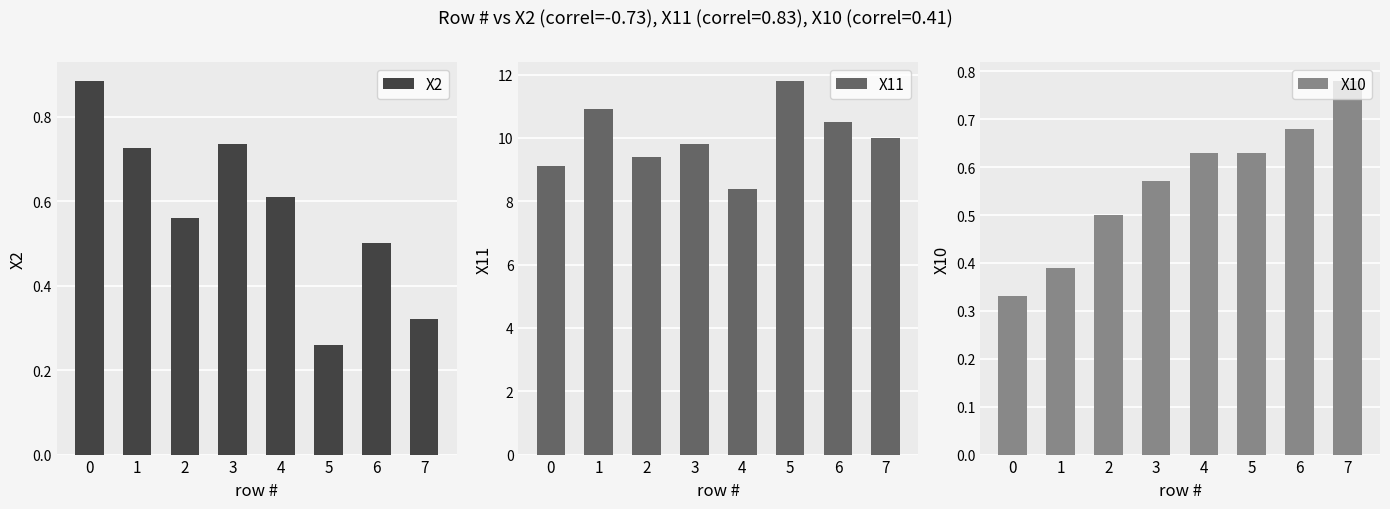

Reading right to left, transcribe all the data shown in this chart.

X2: 7=0.3	6=0.5	5=0.3	4=0.6	3=0.7	2=0.6	1=0.7	0=0.9
X11: 7=10.0	6=10.5	5=11.8	4=8.4	3=9.8	2=9.4	1=10.9	0=9.1
X10: 7=0.8	6=0.7	5=0.6	4=0.6	3=0.6	2=0.5	1=0.4	0=0.3